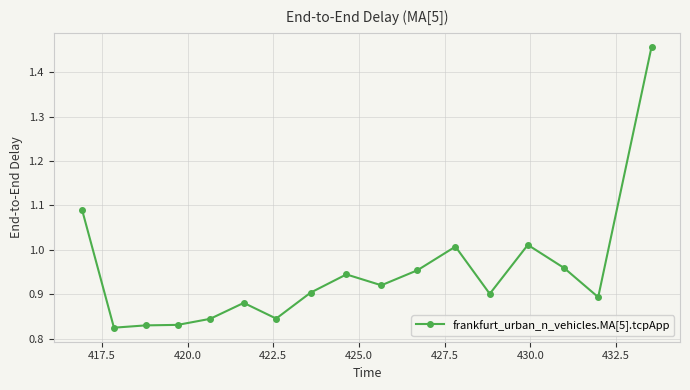

What is the difference between the second highest and second lowest values?

0.3